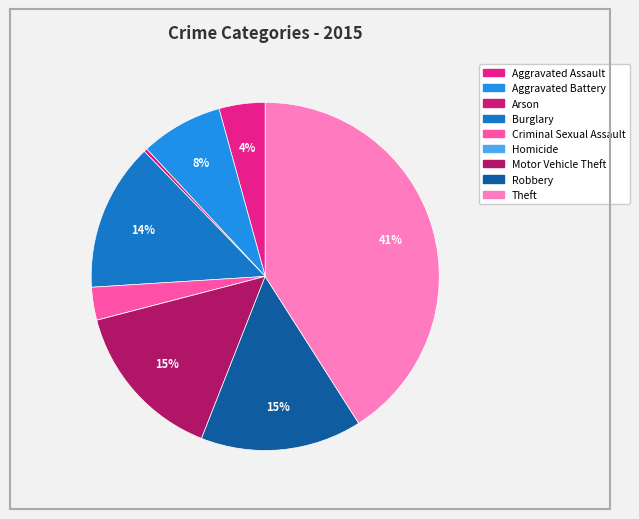

What is the total percentage of Motor Vehicle Theft and Criminal Sexual Assault?

18.0%